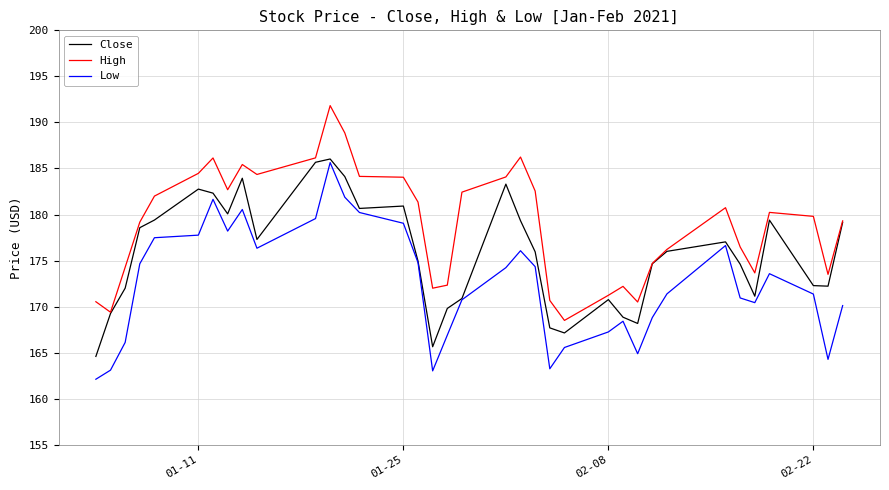

True or false: Low and High intersect in this chart.

False